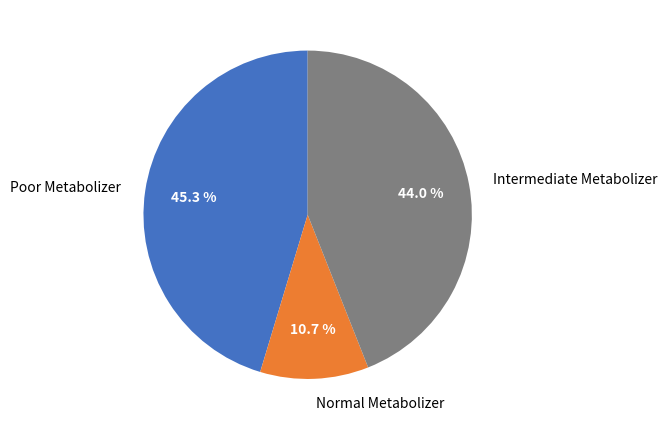

To the nearest percent, what percentage of the pie is Poor Metabolizer?

45%